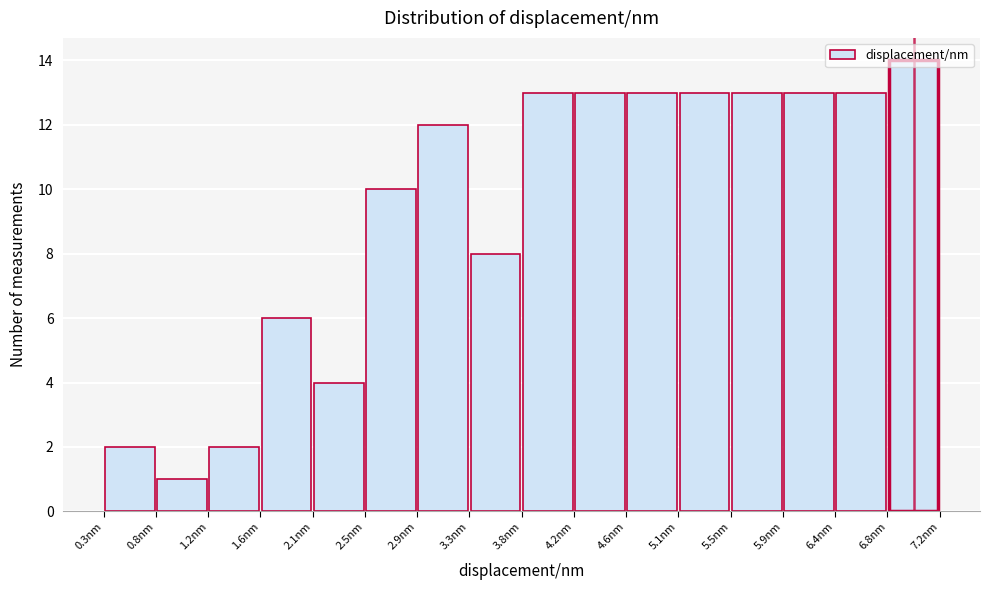

Reading left to right, transcribe this chart: for each bar, give the range it covers on the x-axis and its height. Neither the bar edges nor the heights are printed on the chart, so give them approximately, as read against the axes.

0.35 to 0.75: 2
0.75 to 1.20: 1
1.20 to 1.65: 2
1.65 to 2.05: 6
2.05 to 2.50: 4
2.50 to 2.90: 10
2.90 to 3.35: 12
3.35 to 3.80: 8
3.80 to 4.20: 13
4.20 to 4.65: 13
4.65 to 5.05: 13
5.05 to 5.50: 13
5.50 to 5.90: 13
5.90 to 6.35: 13
6.35 to 6.80: 13
6.80 to 7.20: 14